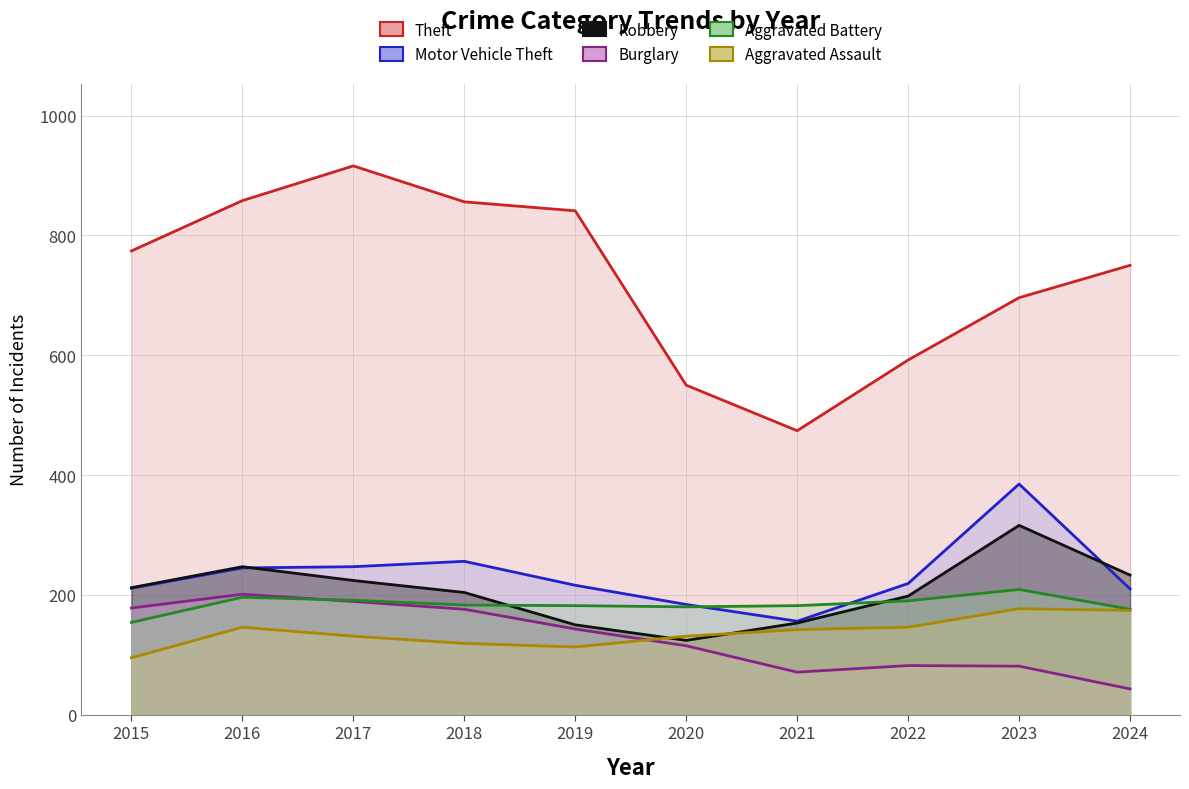

Read the Aggravated Assault (line) value at 2017, to the nearest 10.

130